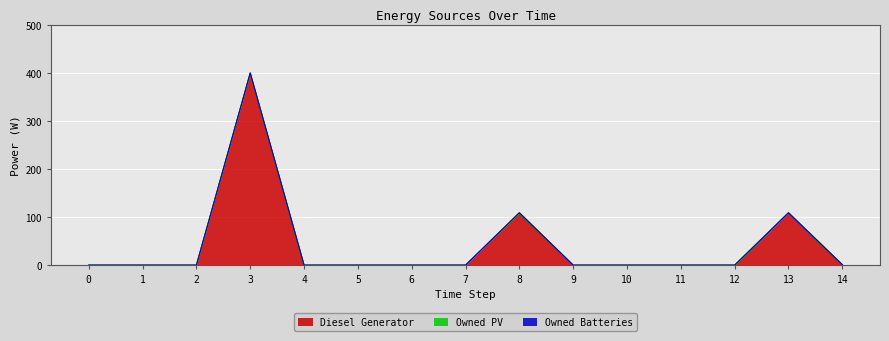

What are all the series names shown in the legend?

Diesel Generator, Owned PV, Owned Batteries